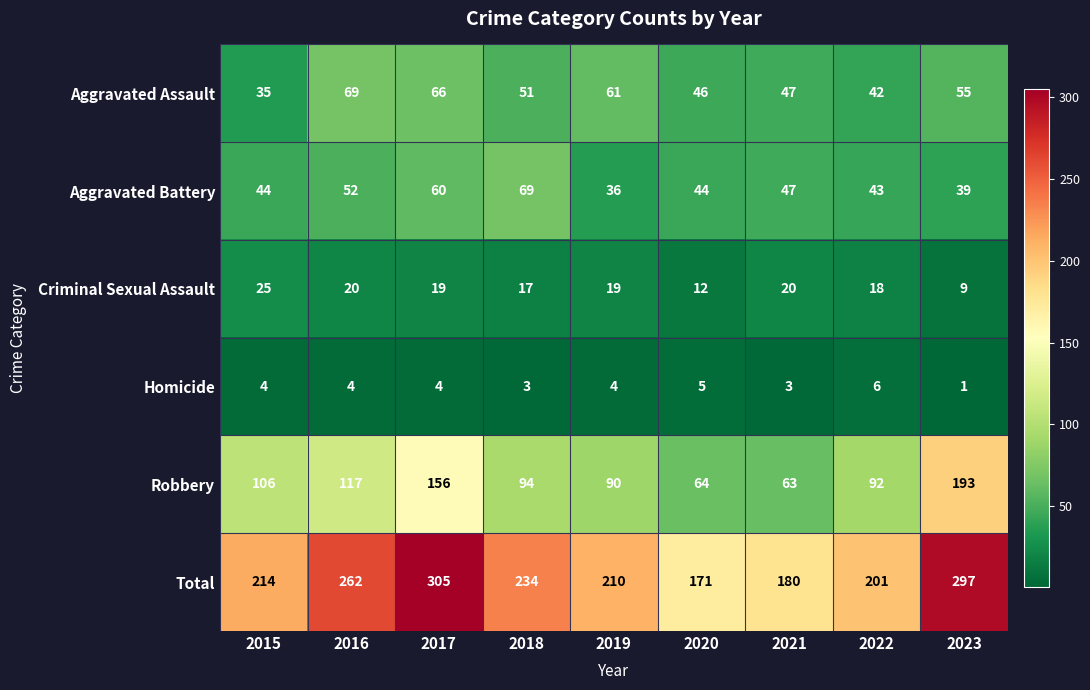

How many values in the Aggravated Assault series are below 51?

4